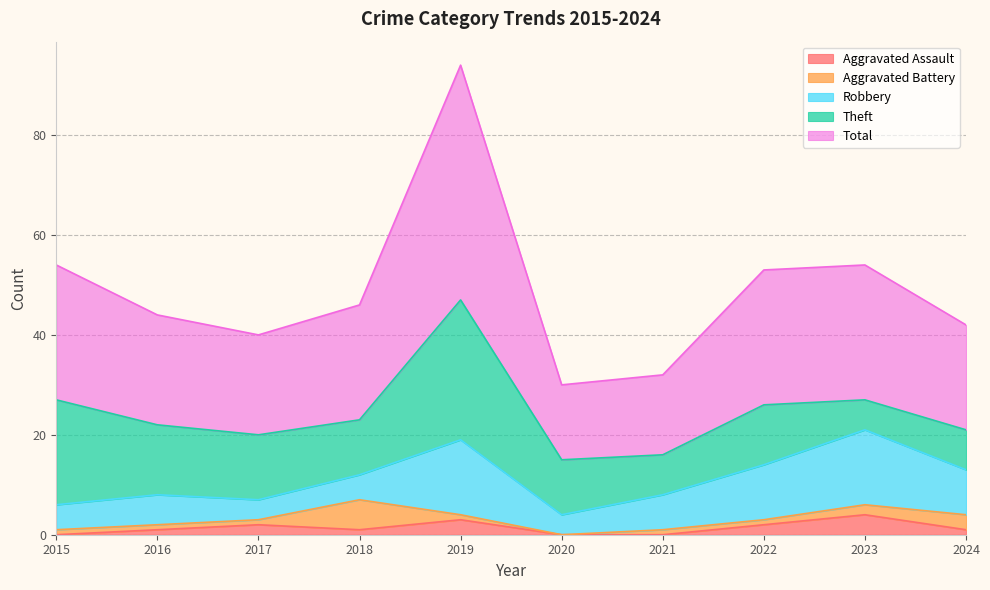

What value does the Total series have at 2020?

15